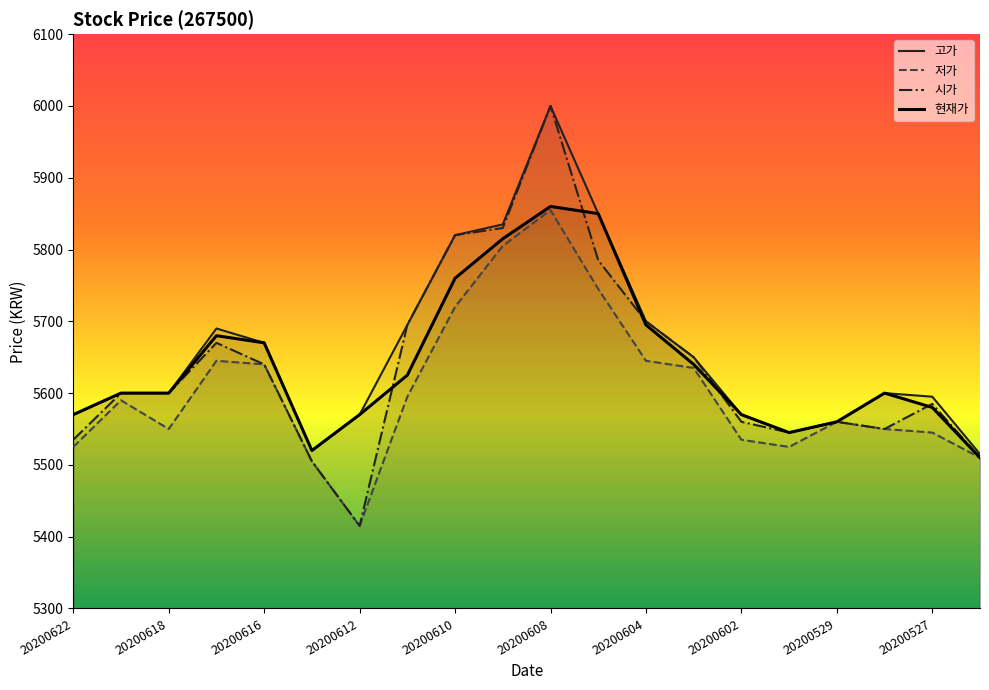

At which category is the sum across all series the highest?

20200608